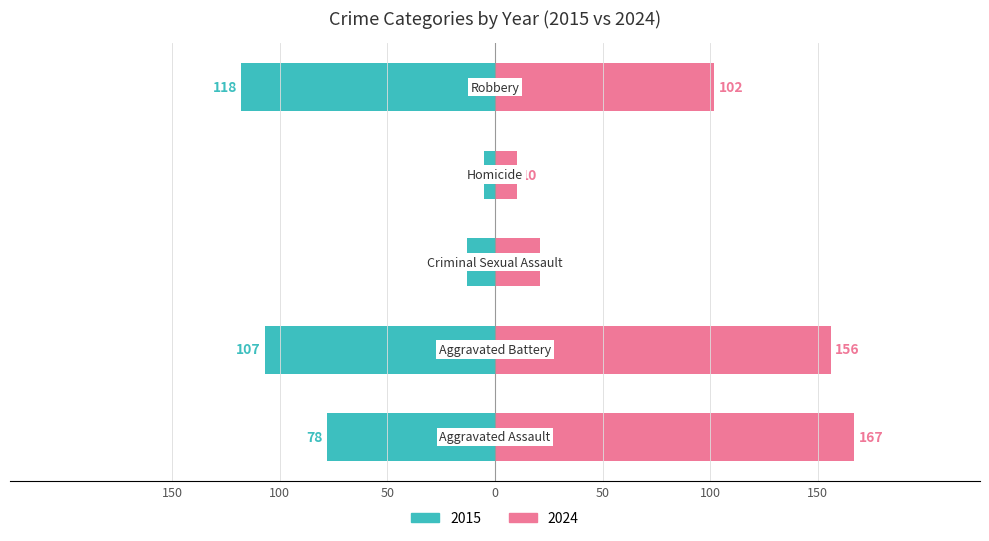

What position from the right is 9?

1